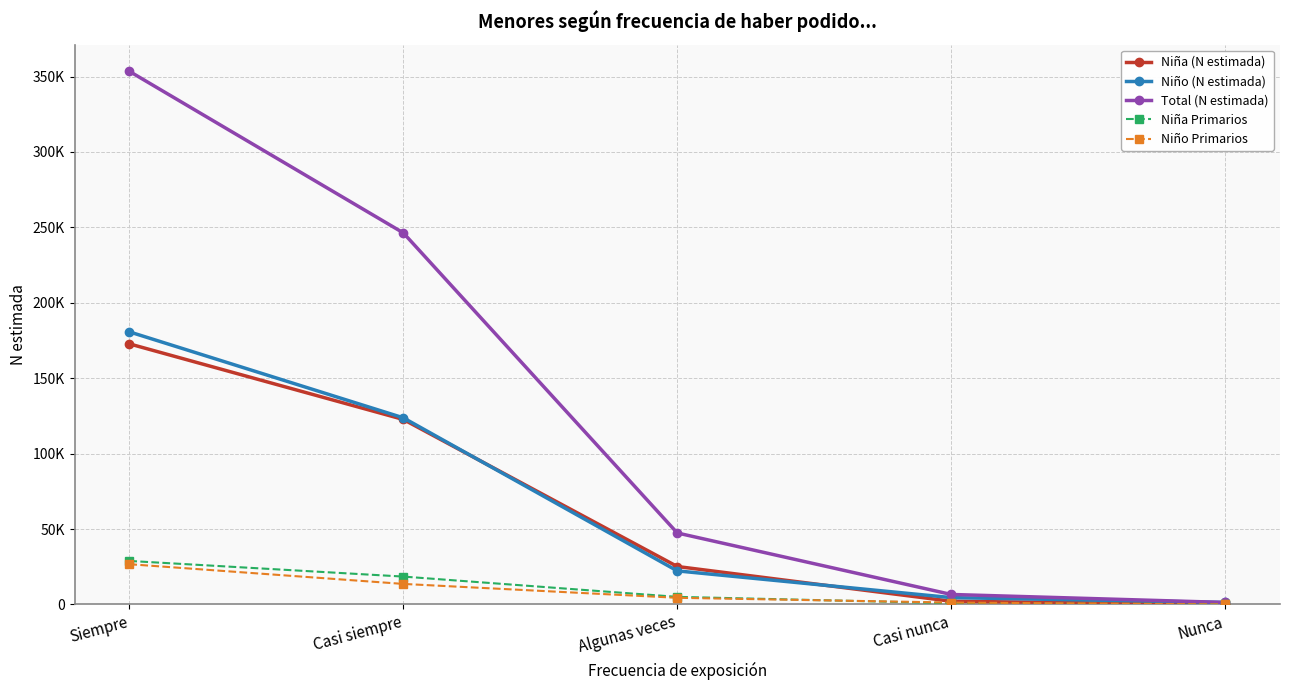

How many times do Niño Primarios and Niña Primarios cross each other?

1